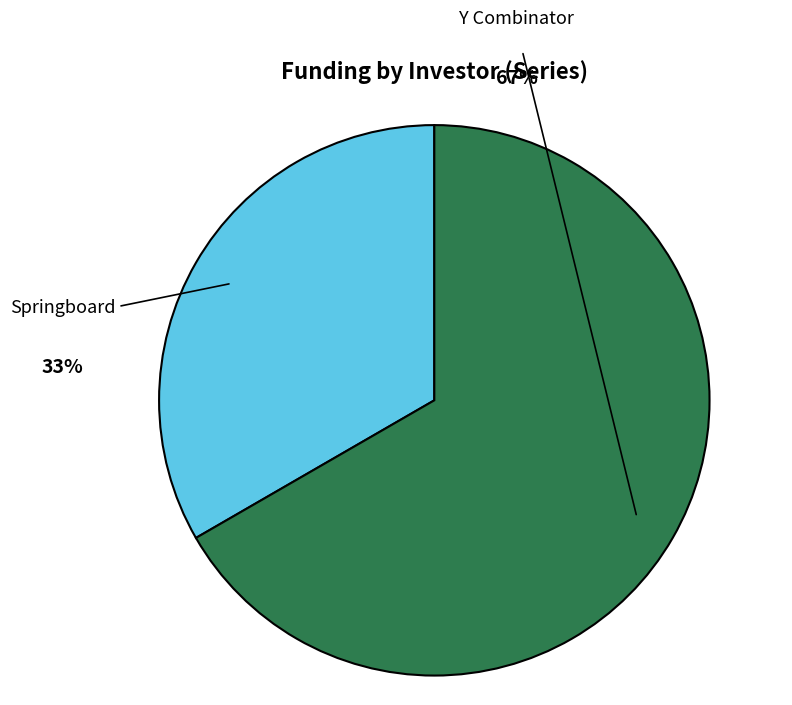

Which slice is the largest?

Y Combinator